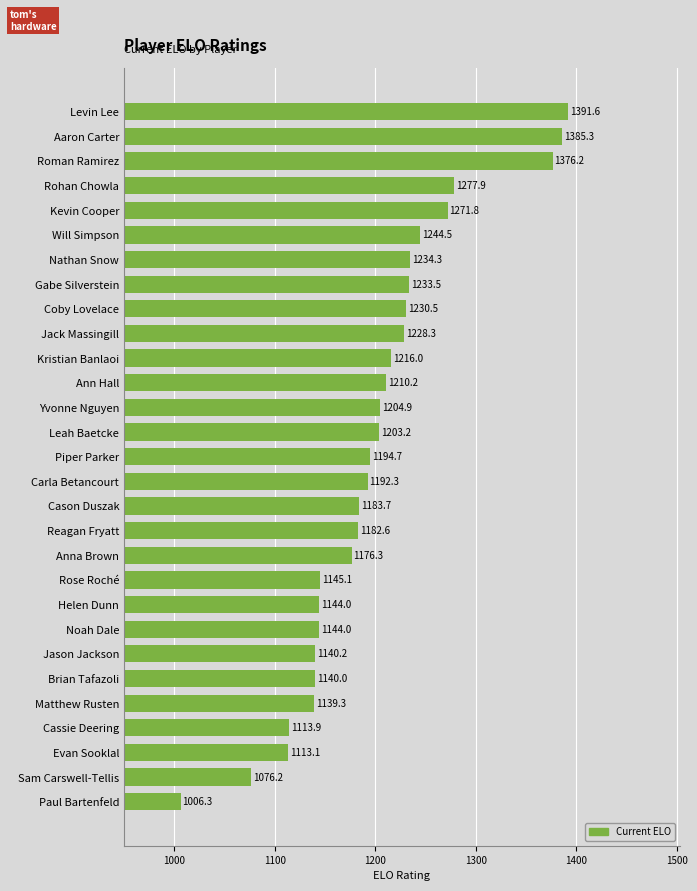

What is the label of the 26th bar from the bottom?

Rohan Chowla